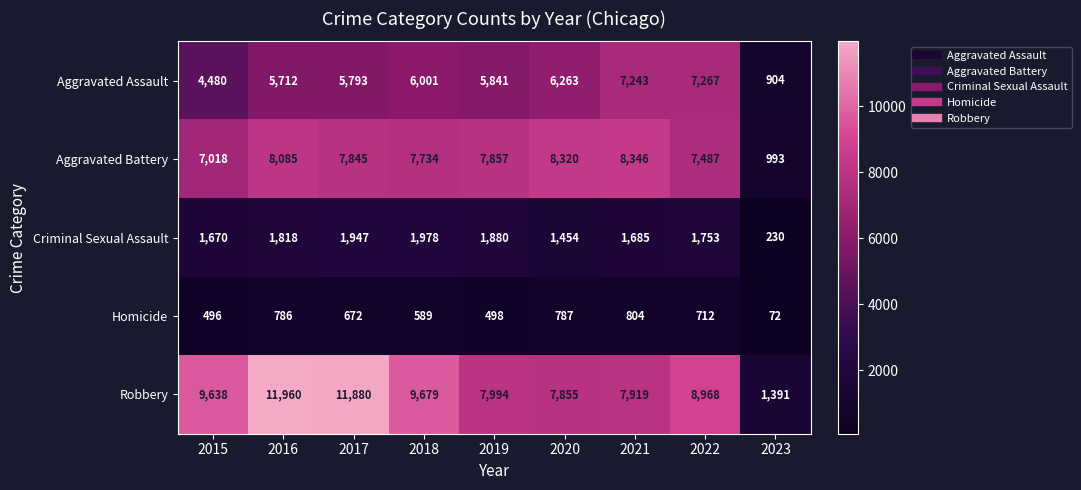

What is the difference between the highest and lowest values at 2020?

7533